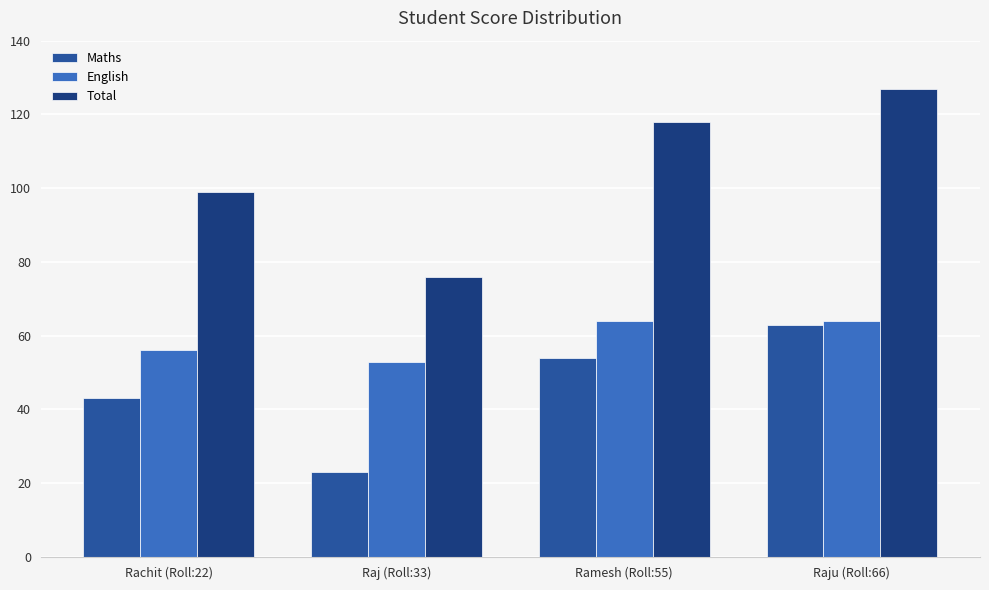

What is the average value of the English series?

59